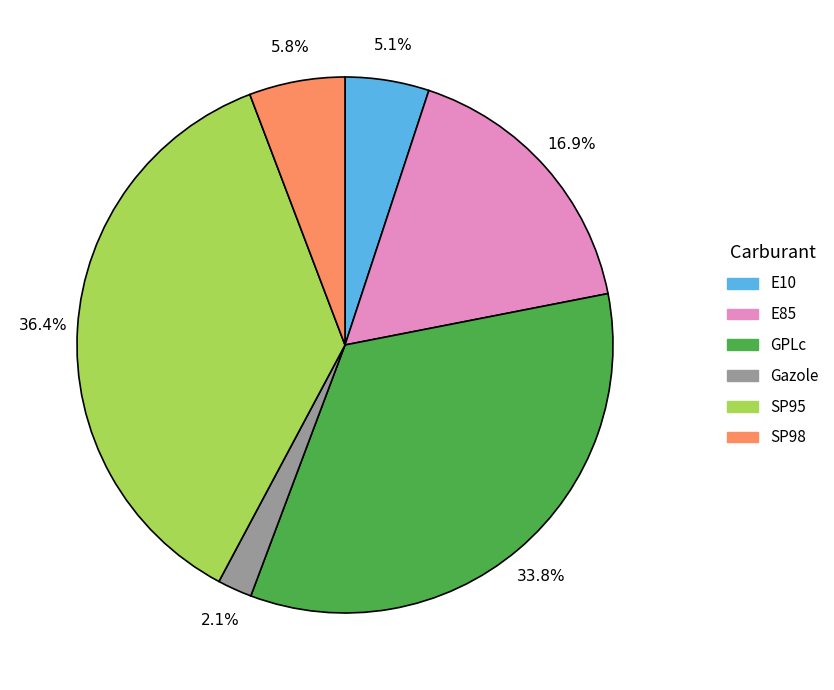

Combined, what portion of the pie is SP98 and SP95?

42.2%